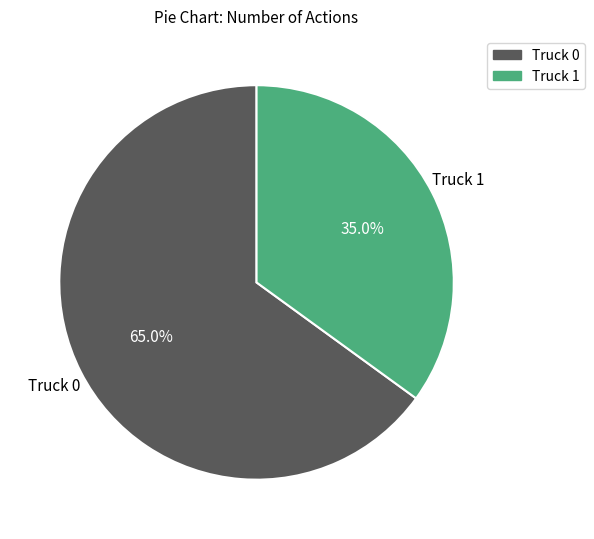

What percentage is the Truck 0 slice, to the nearest percent?

65%